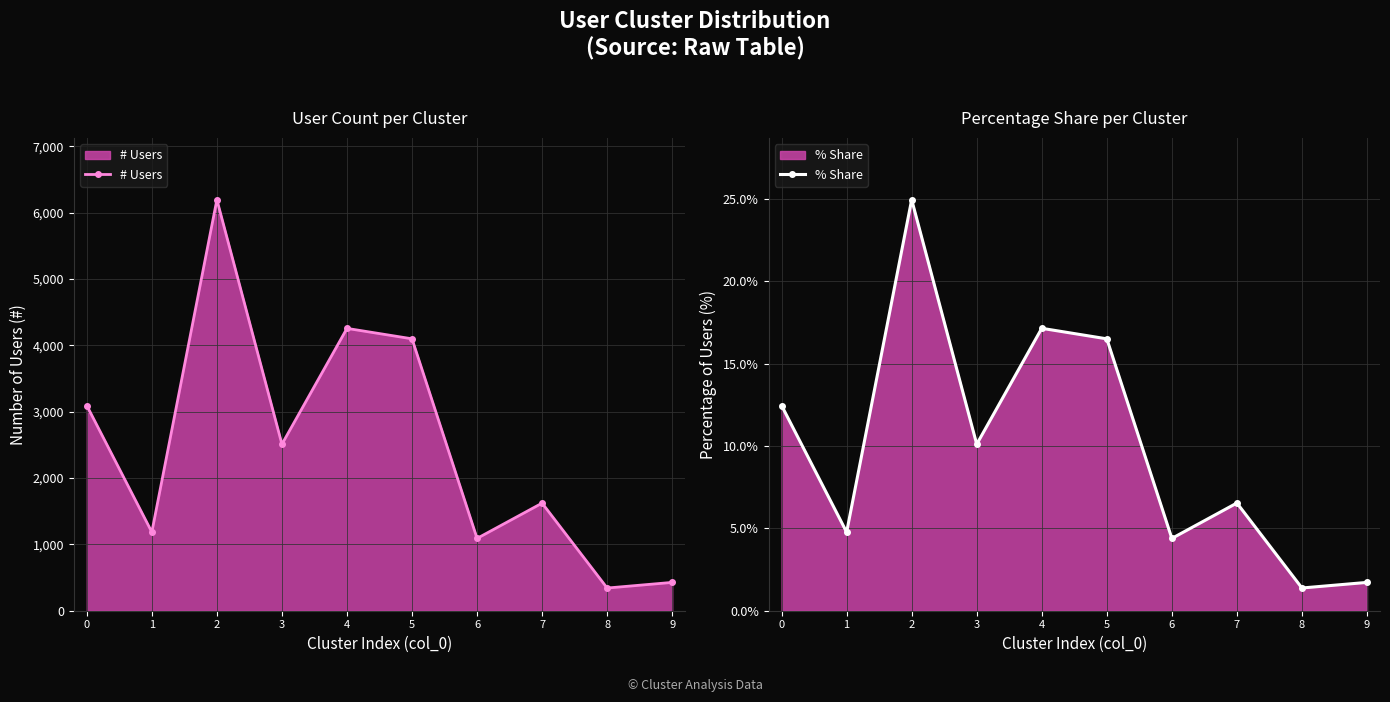

The value of # Users at 4 is 4256. True or false?

True